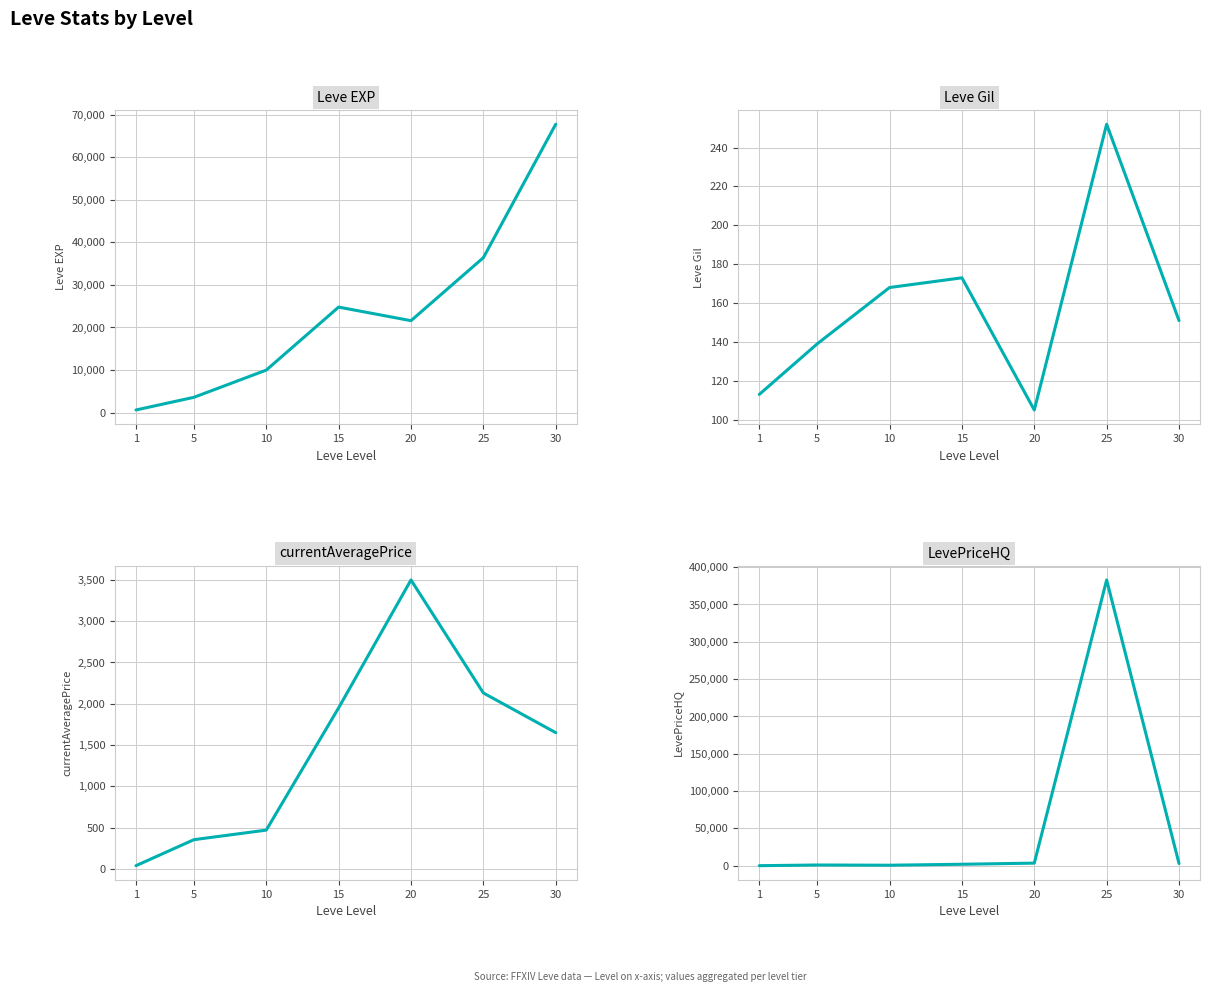

At how many categories does at least one series exceed 10517?

4